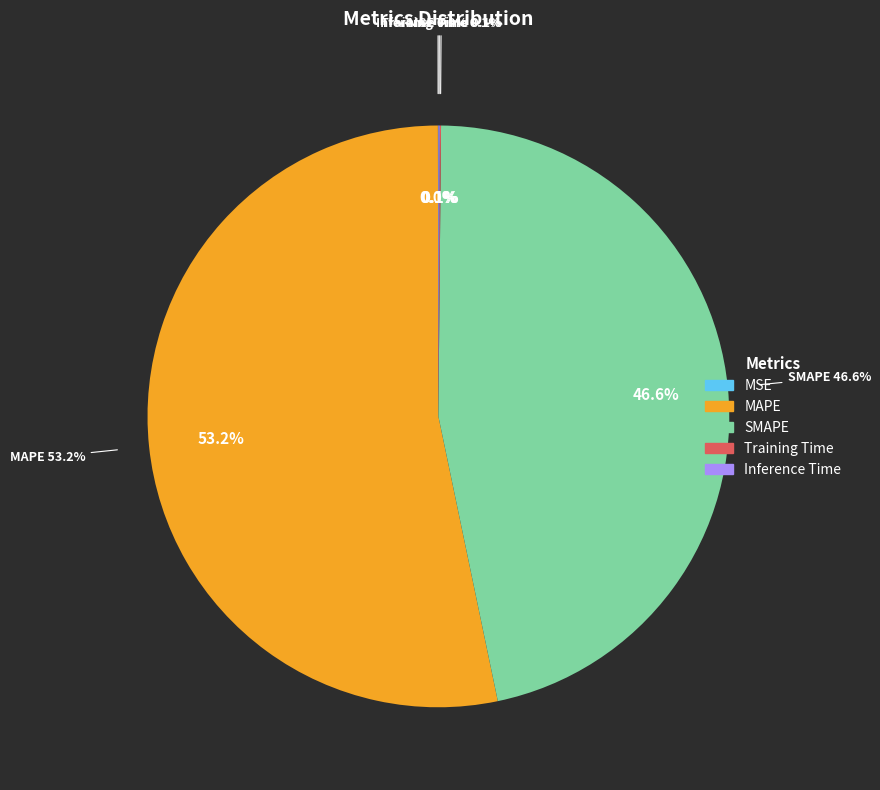

What percentage do MAPE and SMAPE together represent?

99.8%